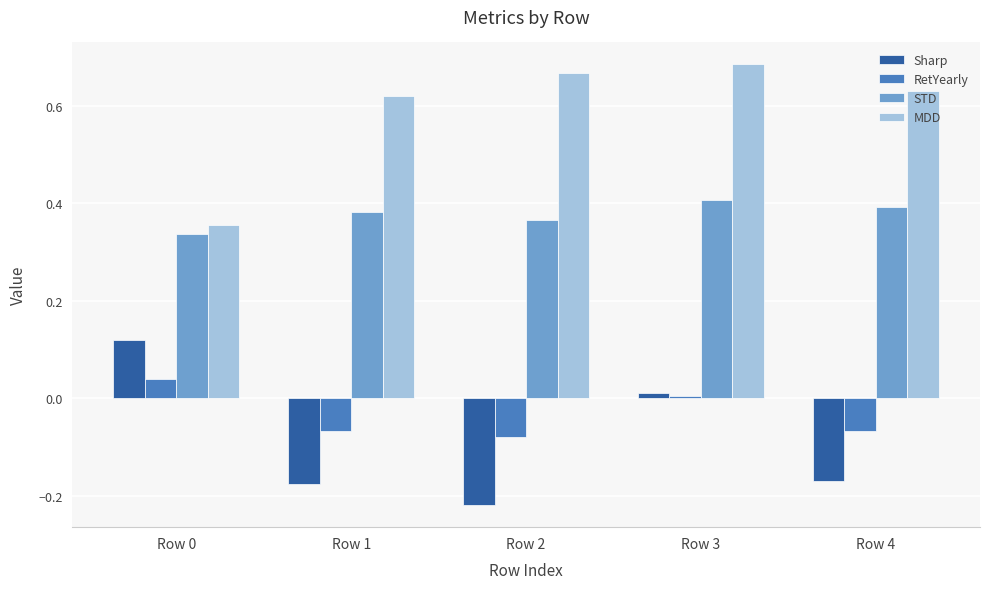

At which category does the chart reach its minimum across all series?

Row 2